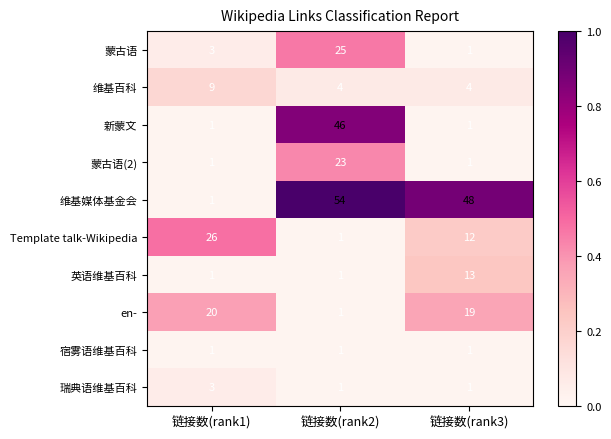

How many 维基百科 values are between 4 and 9?

3